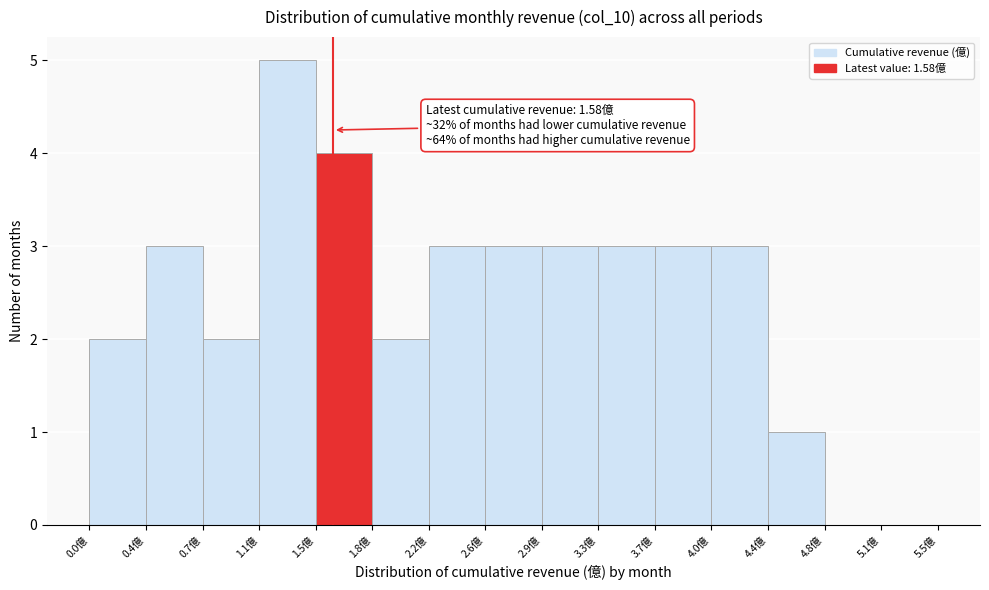

Over which range of the x-axis is the bar tallest?

1.10 to 1.45